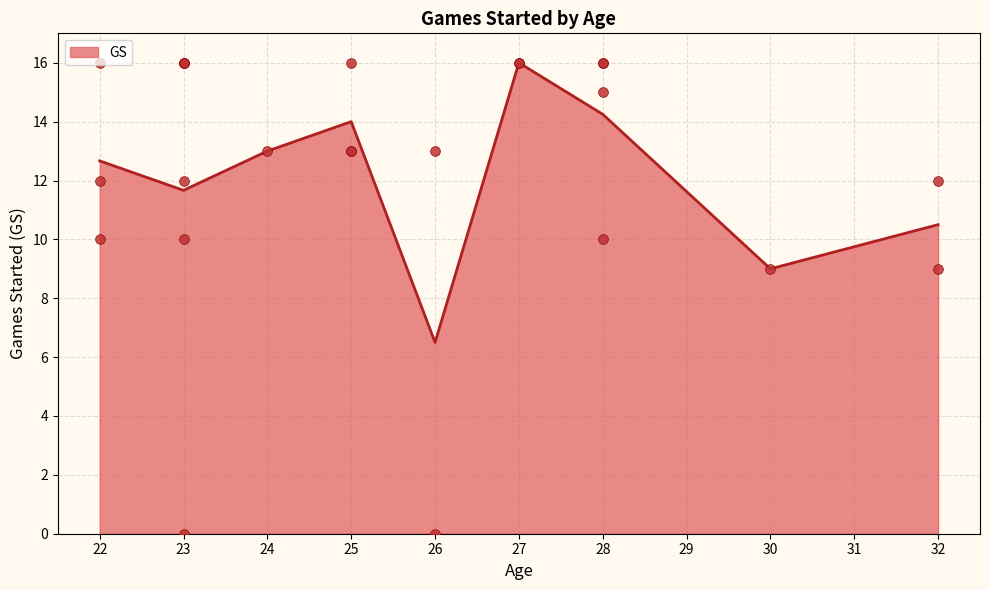

Is it true that GS equals 13.0 at 24?

True